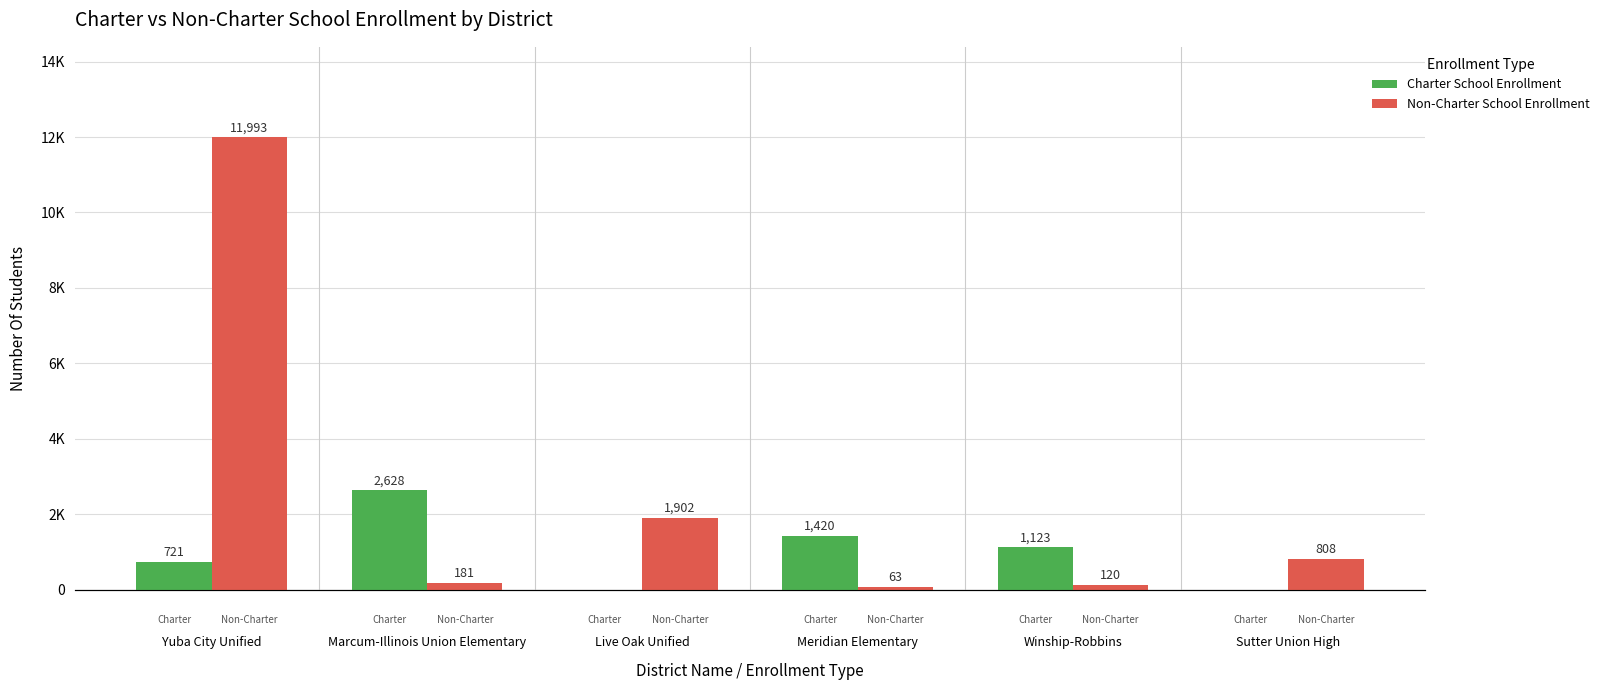

What is the spread (max minus min) of values at Winship-Robbins?

1003